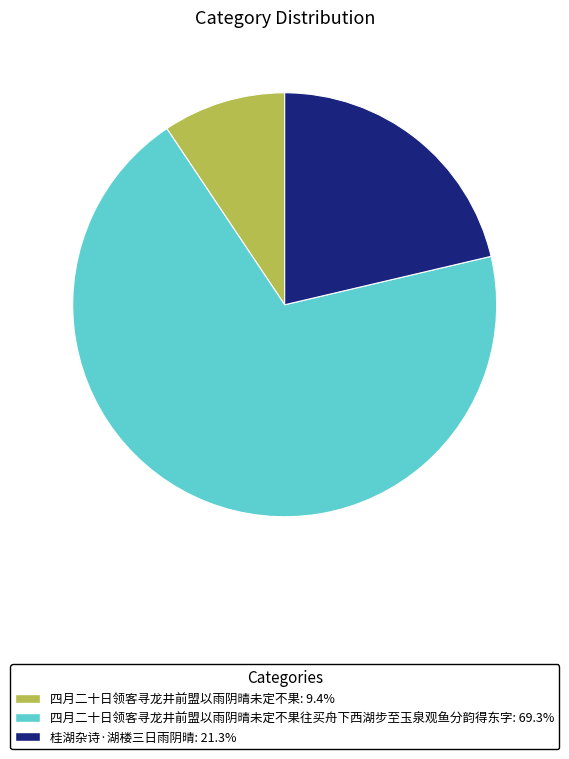

How many segments does this pie chart have?

3